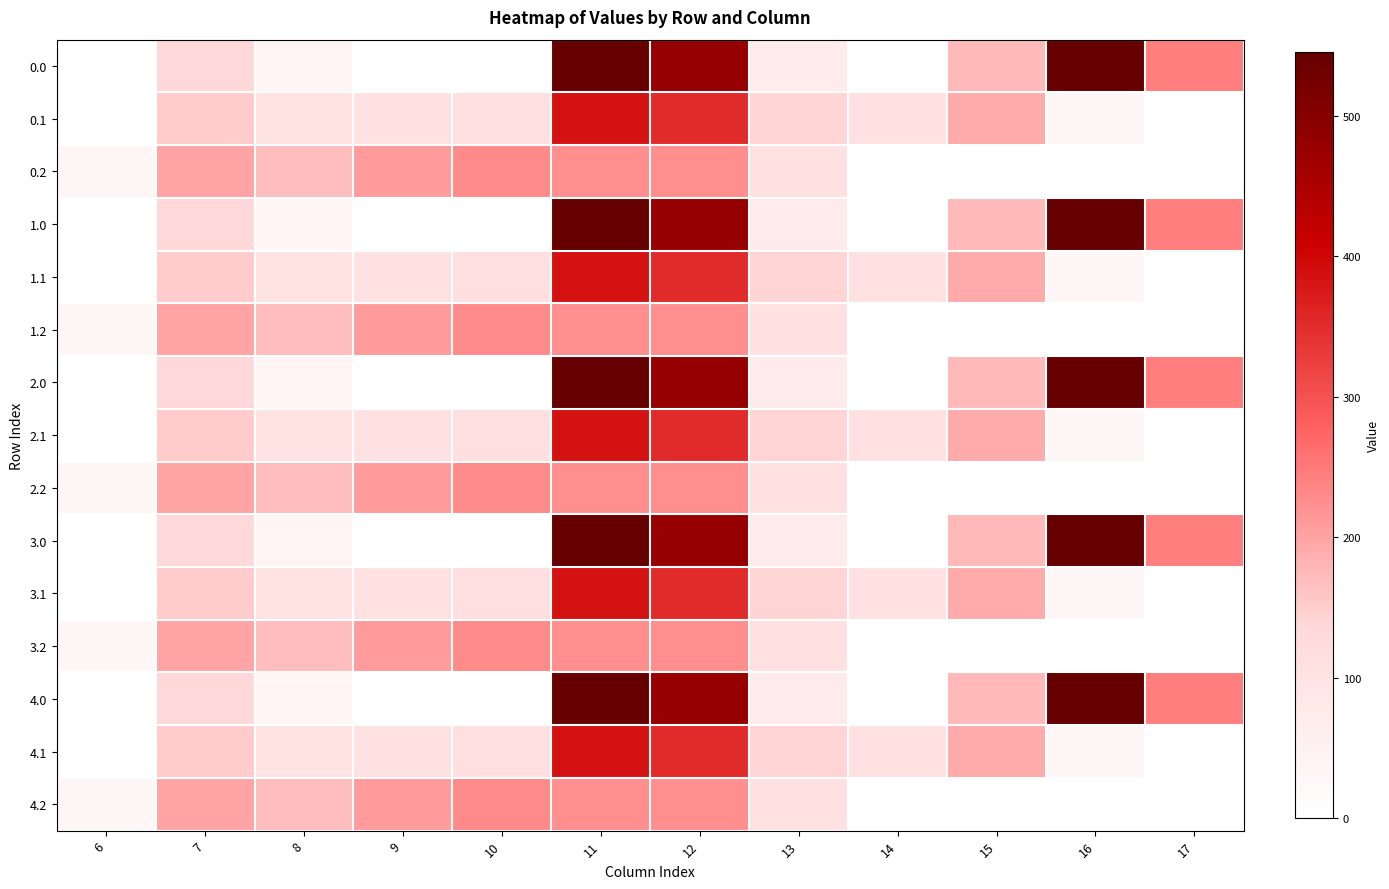

At which category is the sum across all series the highest?

11